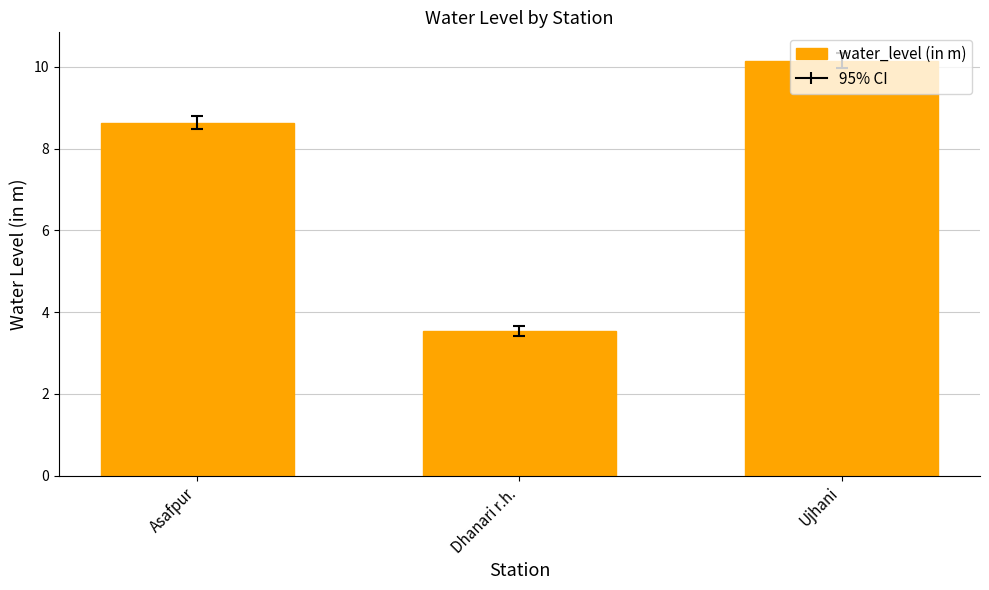

What is the maximum value shown in the chart?

10.2